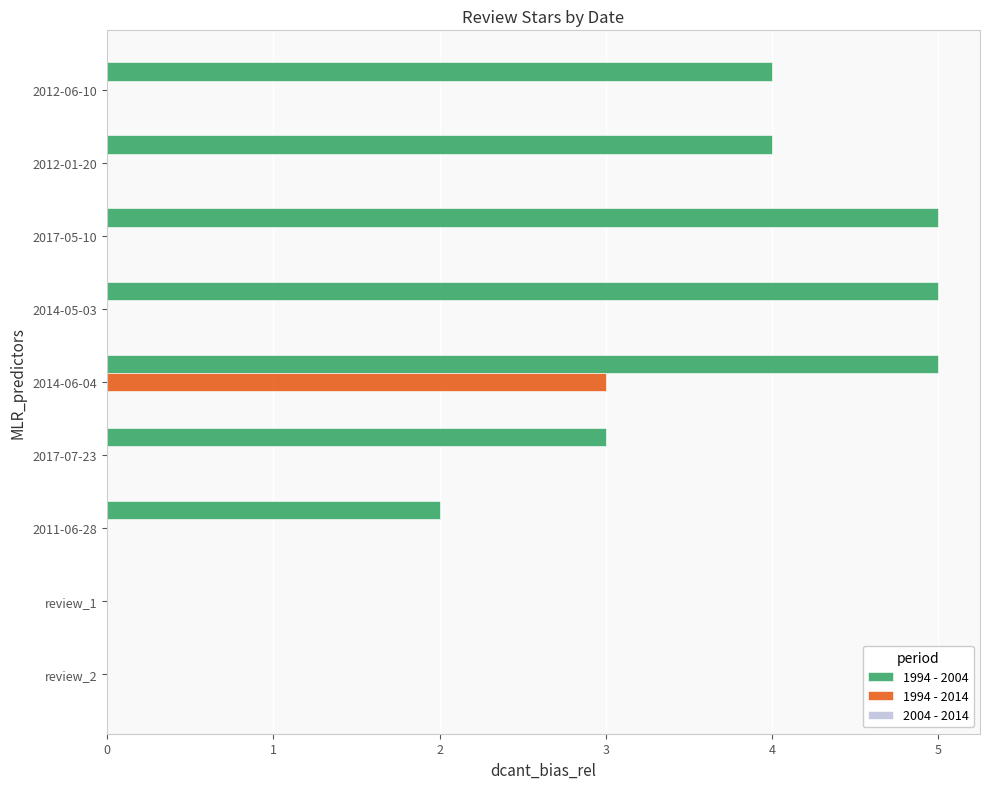

Which series changed the most between 2017-07-23 and review_1?

1994 - 2004